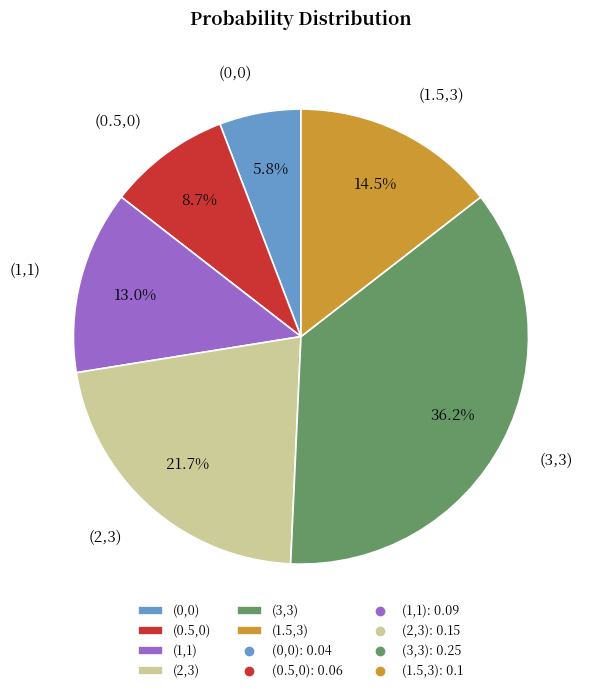

Is (1.5,3) the majority of the pie?

No